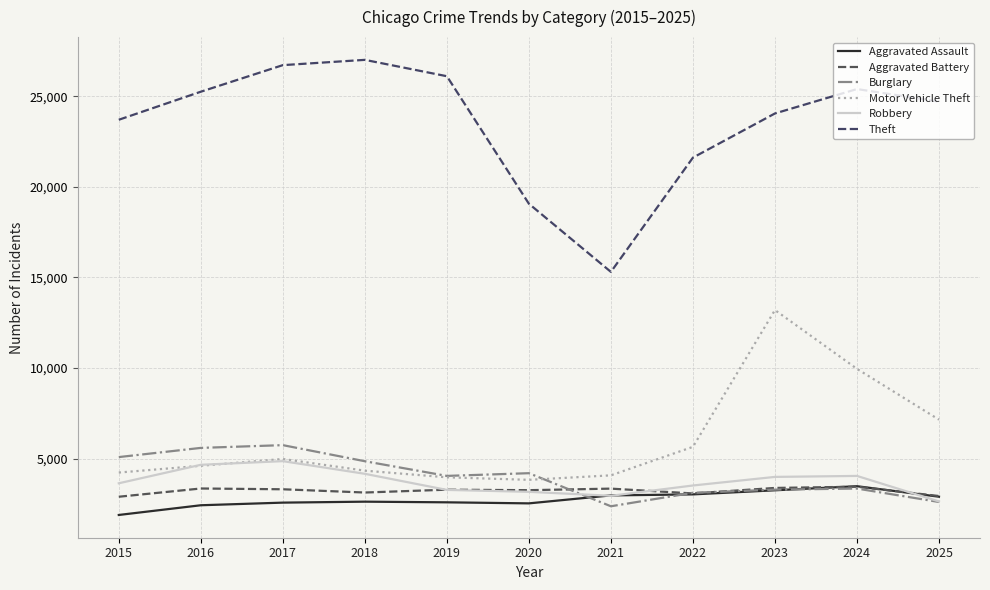

What are all the series names shown in the legend?

Aggravated Assault, Aggravated Battery, Burglary, Motor Vehicle Theft, Robbery, Theft